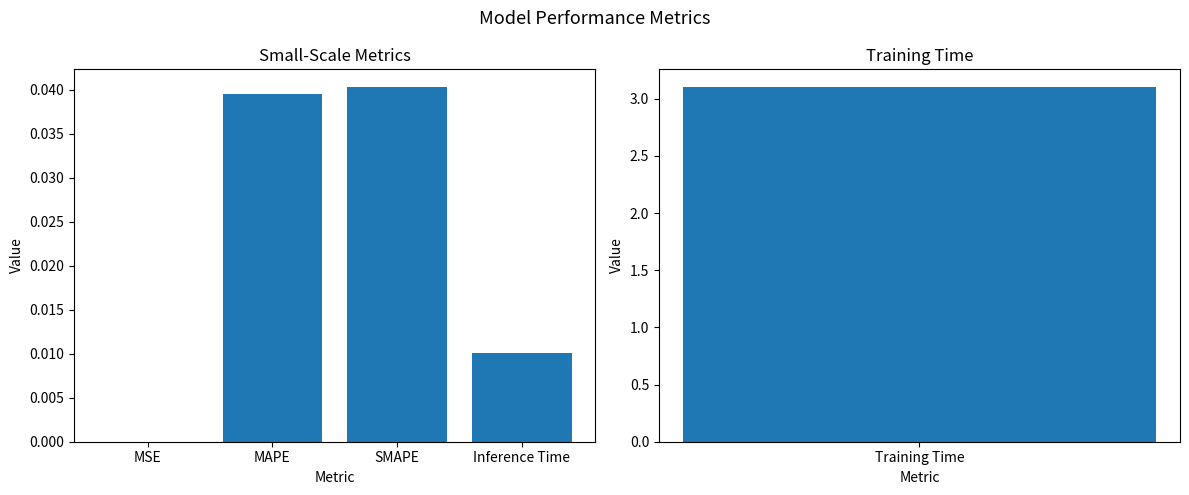

How many distinct data groups are displayed?

1